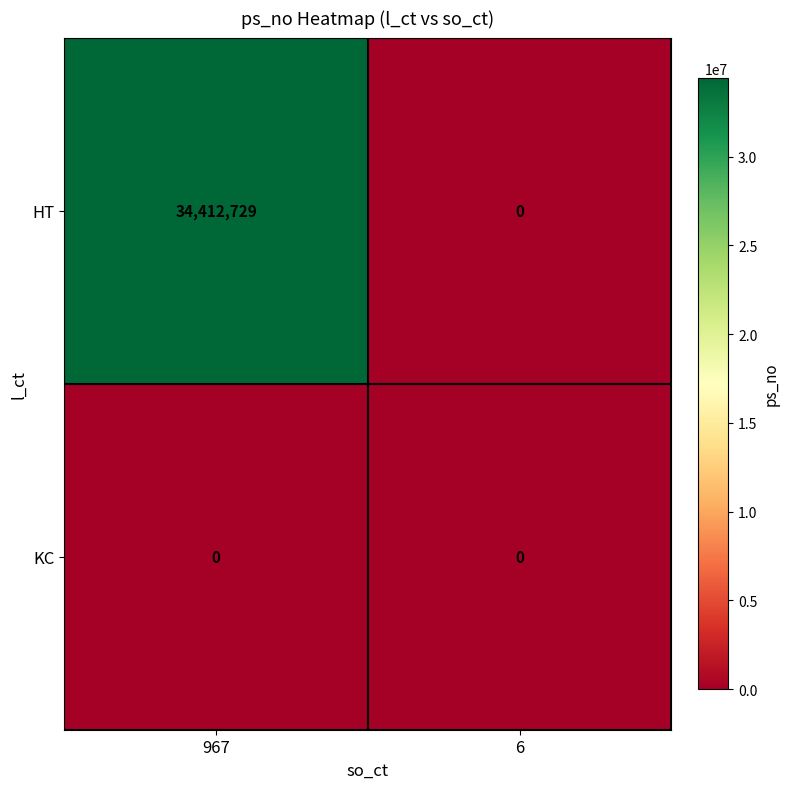

Reading left to right, what are all the values shown in this chart?

HT: 967=34412729	6=0
KC: 967=0	6=0